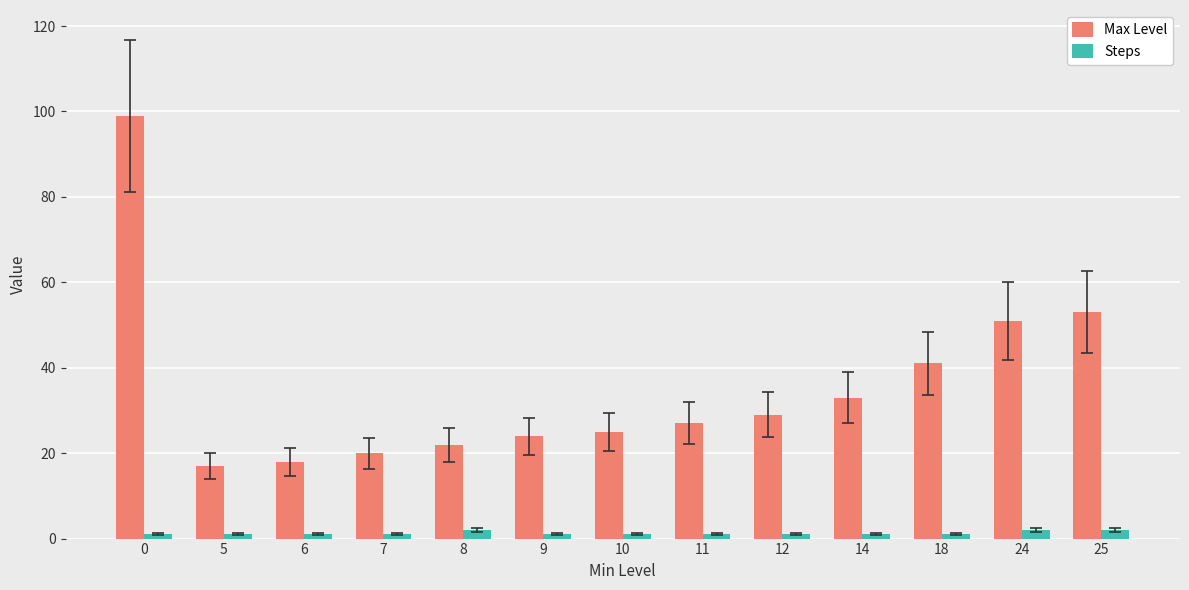

Reading left to right, what are all the values shown in this chart?

Max Level: 0=99	5=17	6=18	7=20	8=22	9=24	10=25	11=27	12=29	14=33	18=41	24=51	25=53
Steps: 0=1	5=1	6=1	7=1	8=2	9=1	10=1	11=1	12=1	14=1	18=1	24=2	25=2